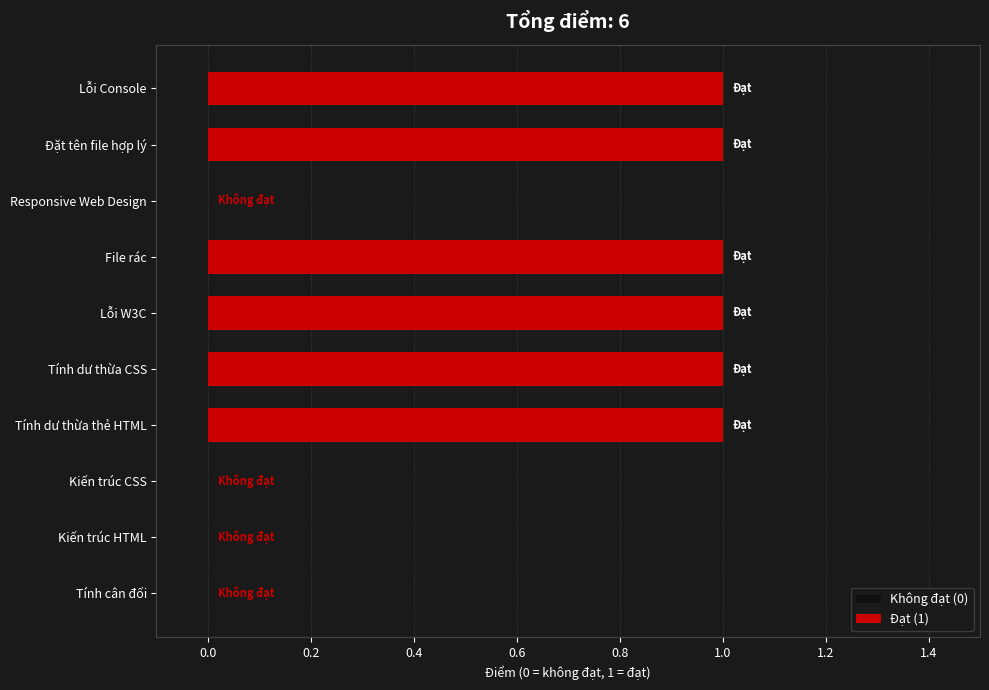

The chart shows a value of 1 at Tính dư thừa CSS. True or false?

True